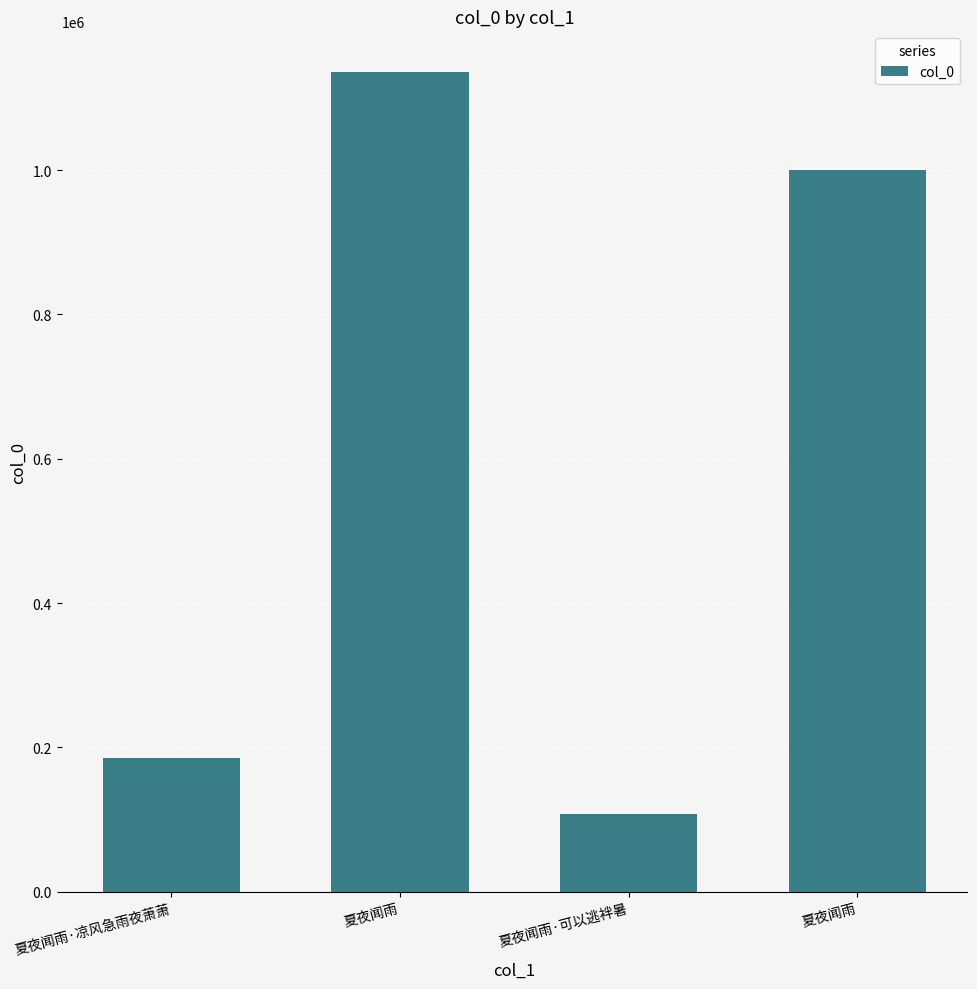

What is the label of the 3rd bar from the right?

夏夜闻雨